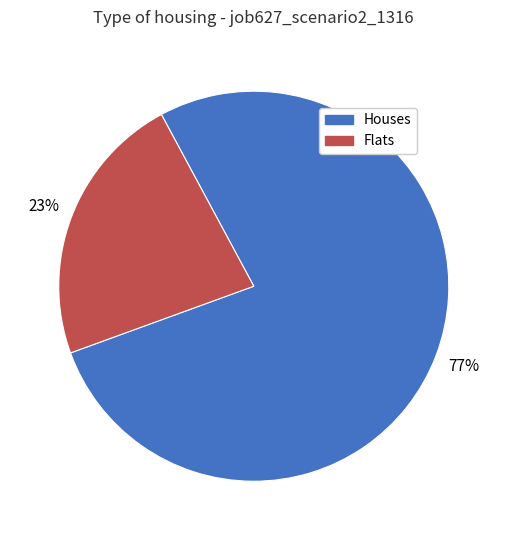

Which slice is the smallest?

Flats